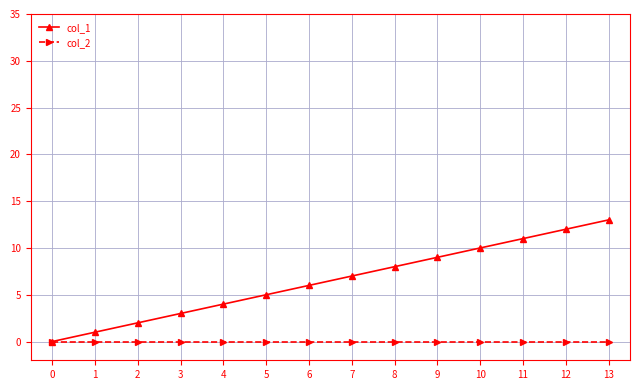

At which category is the sum across all series the highest?

13